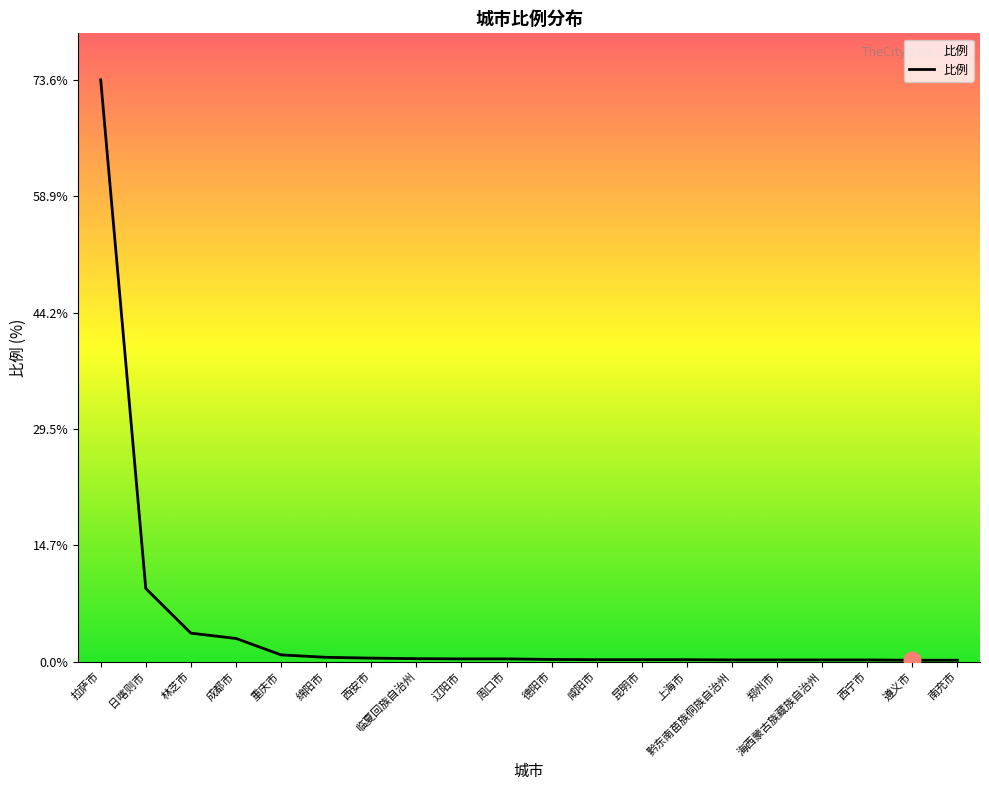

The value at 辽阳市 is 0.3. True or false?

True